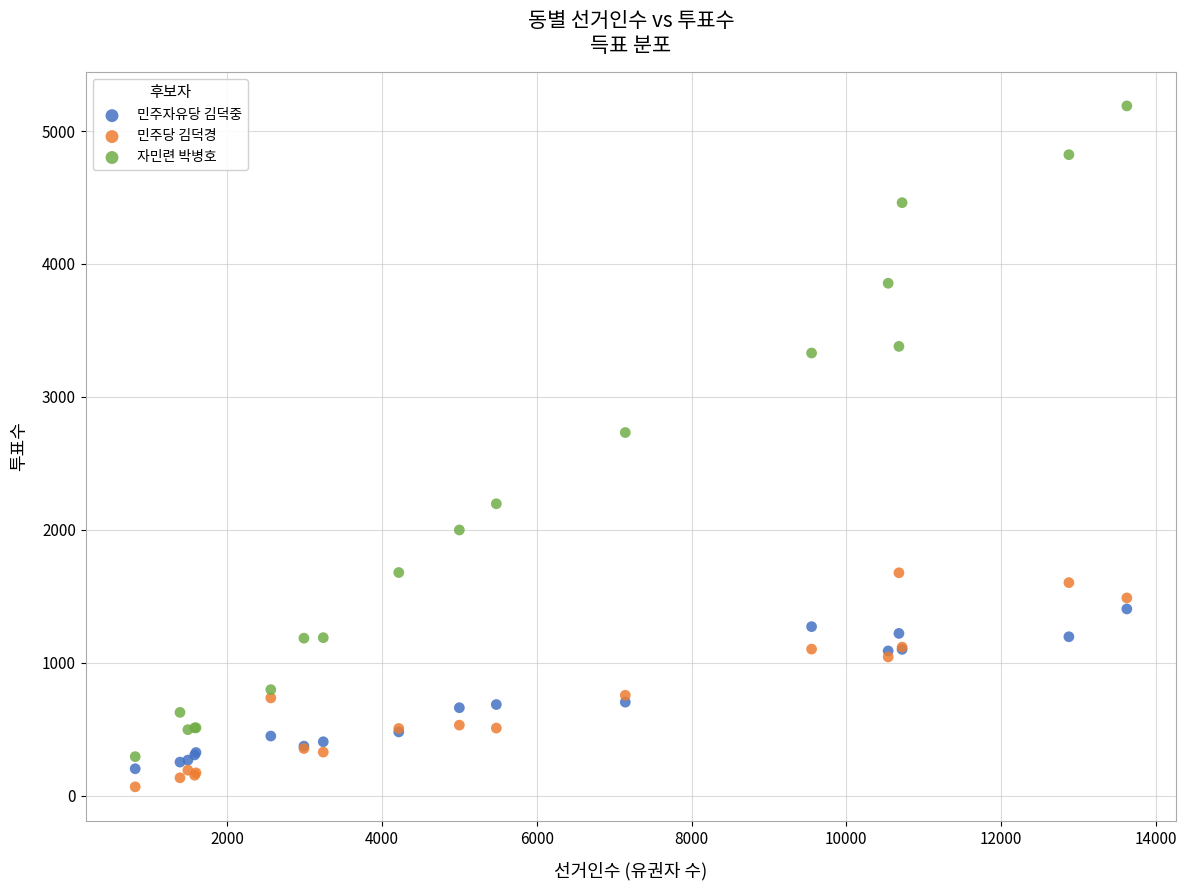

Which series has the largest Y range (max minus min)?

자민련 박병호